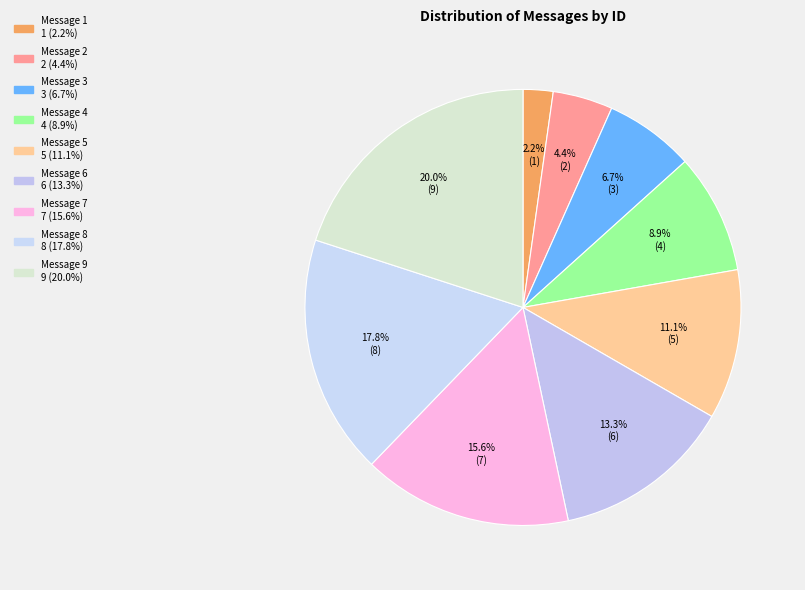

Rank the categories by value from highest to lowest.

Message 9, Message 8, Message 7, Message 6, Message 5, Message 4, Message 3, Message 2, Message 1